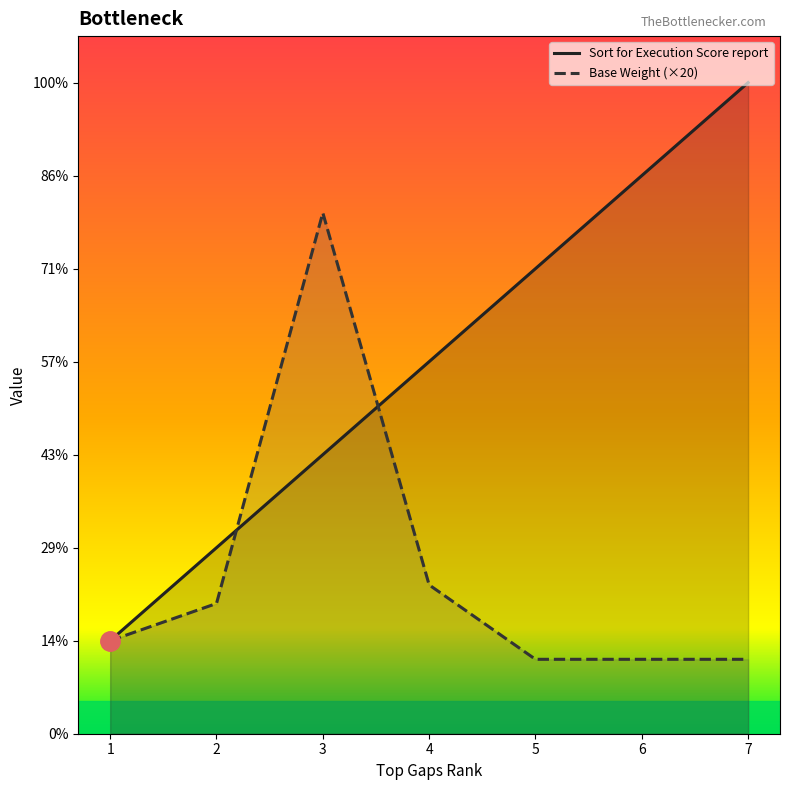

Count the number of data series in this chart.

2